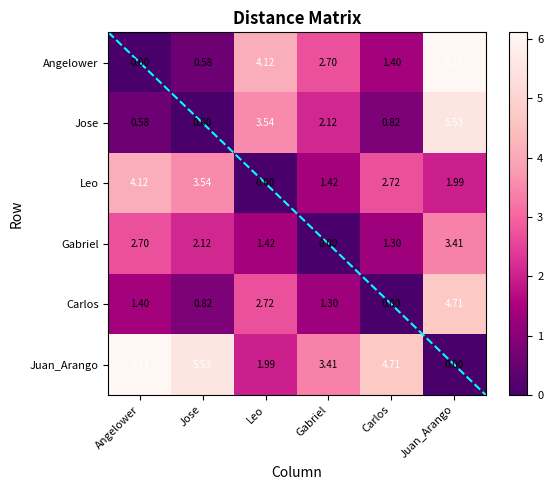

Rank the categories by Jose value from highest to lowest.

Juan_Arango, Leo, Gabriel, Carlos, Angelower, Jose